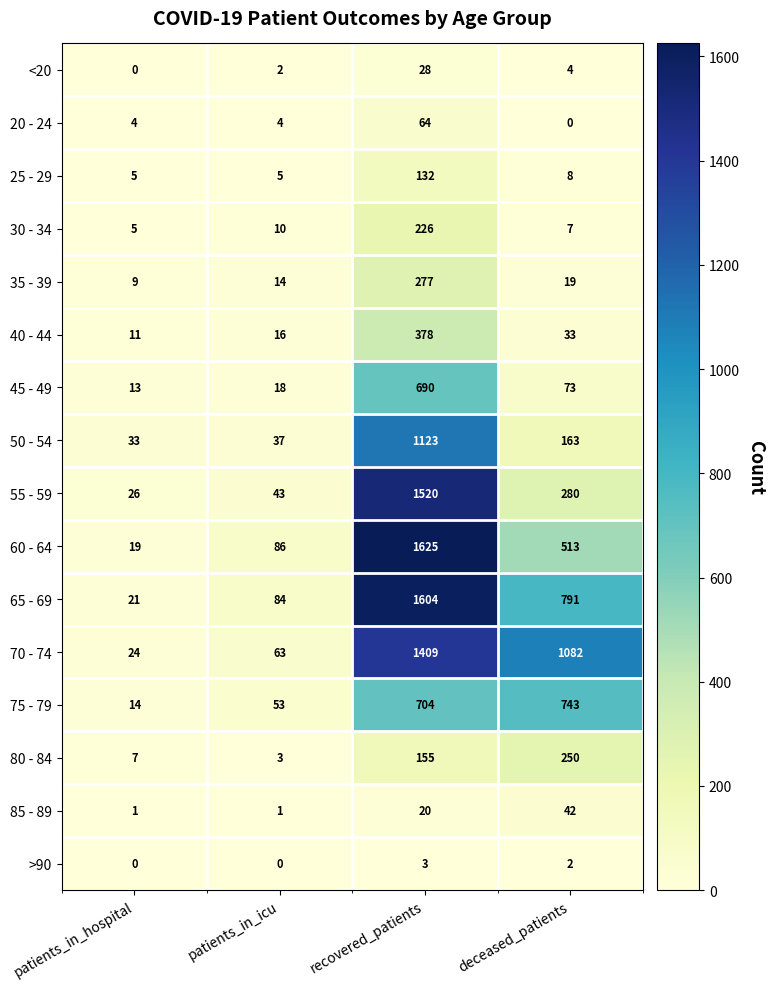

Rank the categories by <20 value from lowest to highest.

patients_in_hospital, patients_in_icu, deceased_patients, recovered_patients